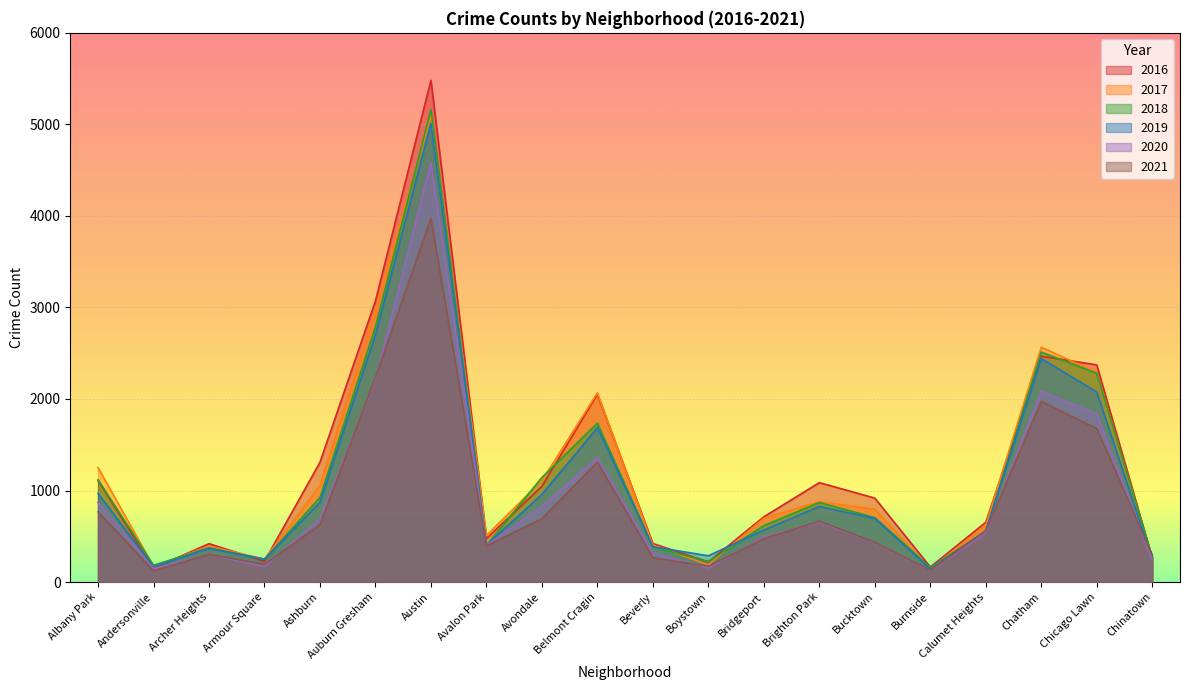

What is the difference between the highest and lowest values at Calumet Heights?

115